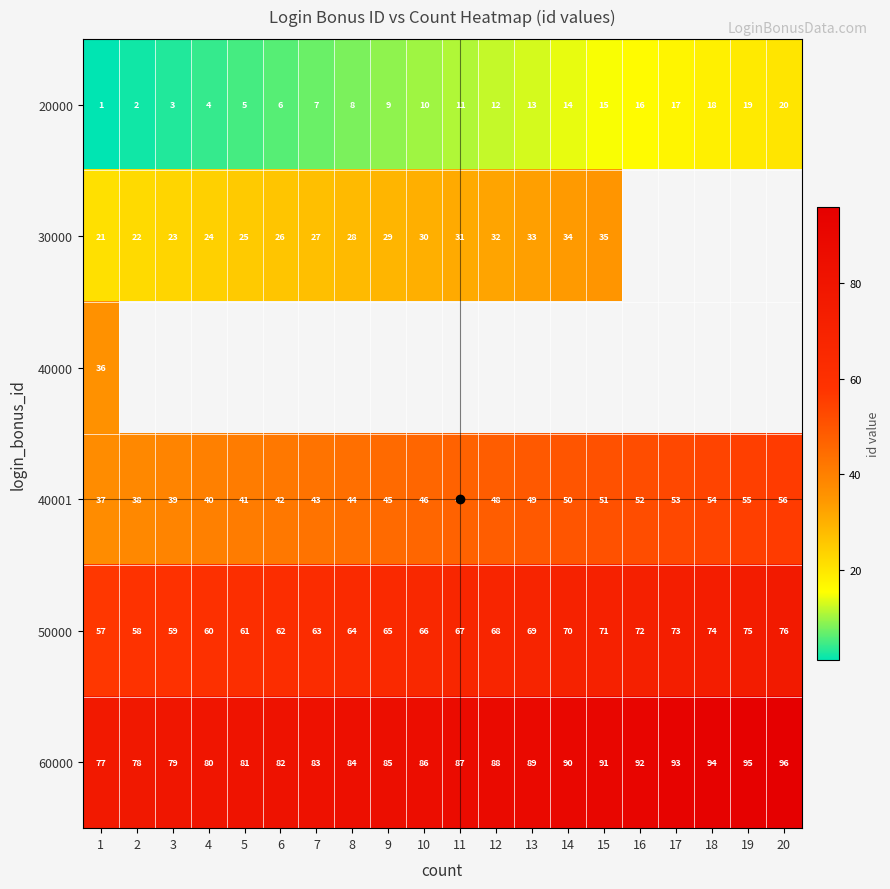

Is it true that 50000 equals 74.0 at 18?

True